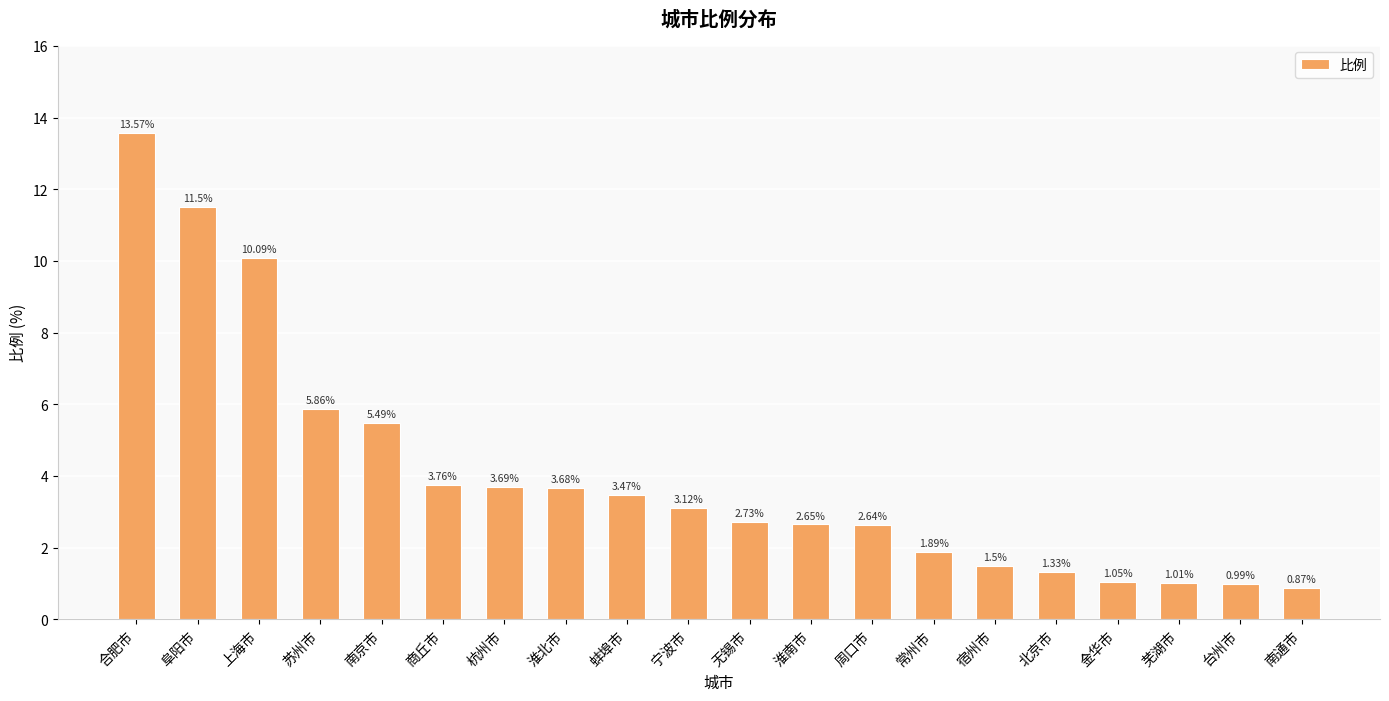

Rank the categories by value from lowest to highest.

南通市, 台州市, 芜湖市, 金华市, 北京市, 宿州市, 常州市, 周口市, 淮南市, 无锡市, 宁波市, 蚌埠市, 淮北市, 杭州市, 商丘市, 南京市, 苏州市, 上海市, 阜阳市, 合肥市